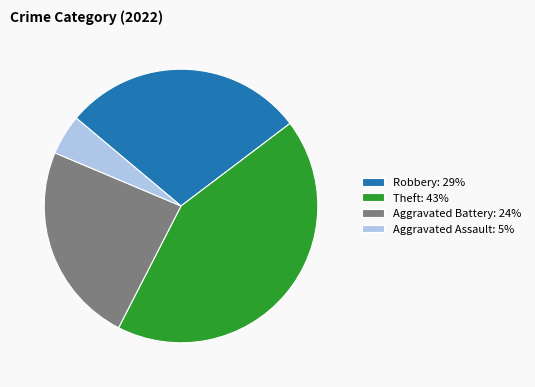

The Aggravated Assault: 5% slice represents 5% of the pie. True or false?

True